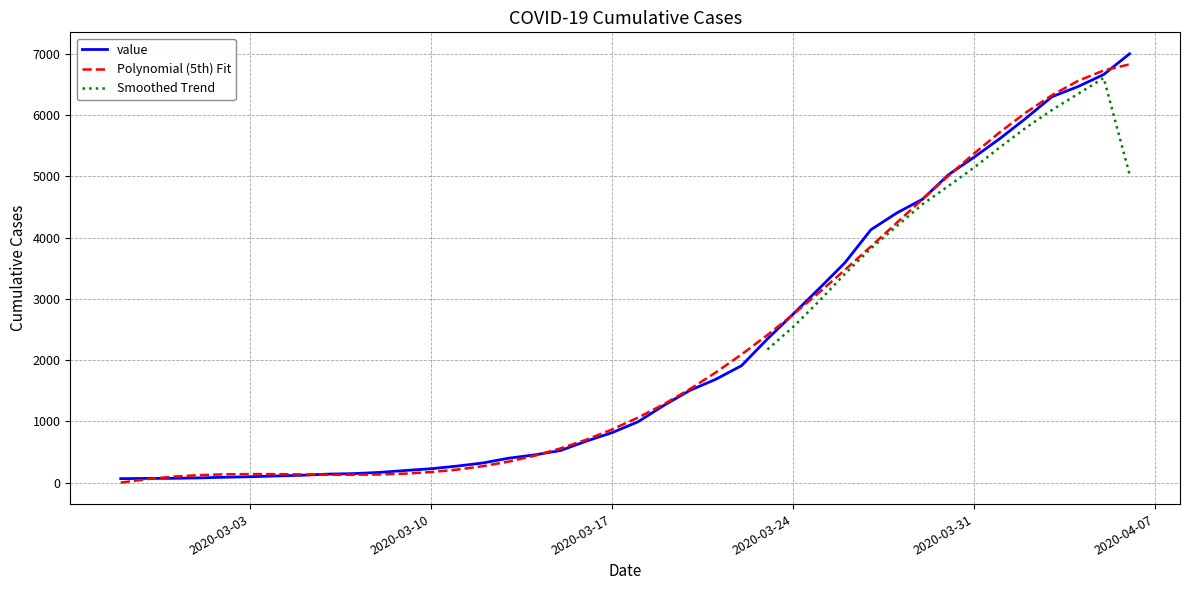

Reading left to right, list all the values displayed in this chart.

2020-02-27=64	2020-02-28=68	2020-02-29=69	2020-03-01=76	2020-03-02=87	2020-03-03=95	2020-03-04=108	2020-03-05=119	2020-03-06=138	2020-03-07=146	2020-03-08=166	2020-03-09=197	2020-03-10=226	2020-03-11=269	2020-03-12=320	2020-03-13=398	2020-03-14=452	2020-03-15=523	2020-03-16=677	2020-03-17=816	2020-03-18=993	2020-03-19=1261	2020-03-20=1505	2020-03-21=1686	2020-03-22=1909	2020-03-23=2345	2020-03-24=2754	2020-03-25=3168	2020-03-26=3592	2020-03-27=4129	2020-03-28=4403	2020-03-29=4628	2020-03-30=5028	2020-03-31=5317	2020-04-01=5622	2020-04-02=5952	2020-04-03=6301	2020-04-04=6466	2020-04-05=6664	2020-04-06=7003